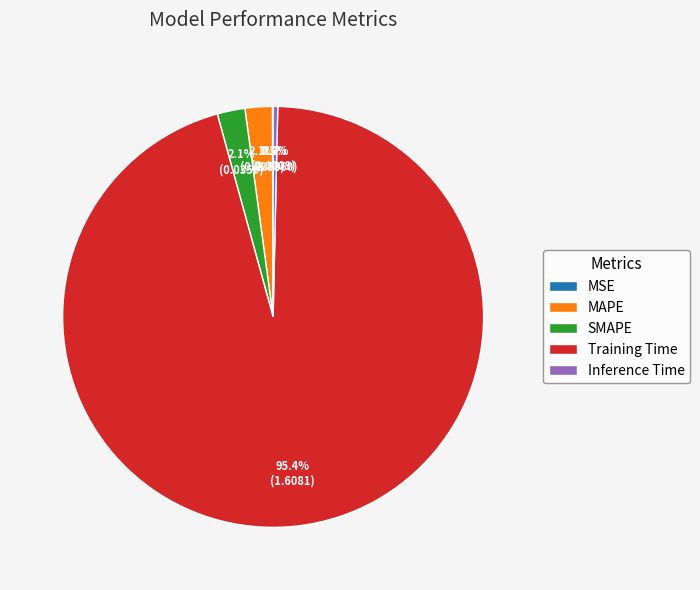

Is there a majority slice in this chart?

Yes